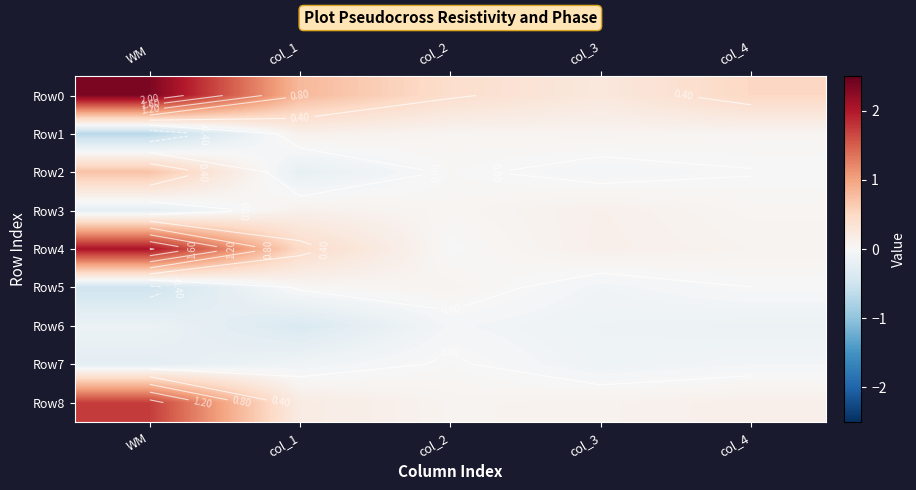

What is the total value across all series at col_2?

0.7